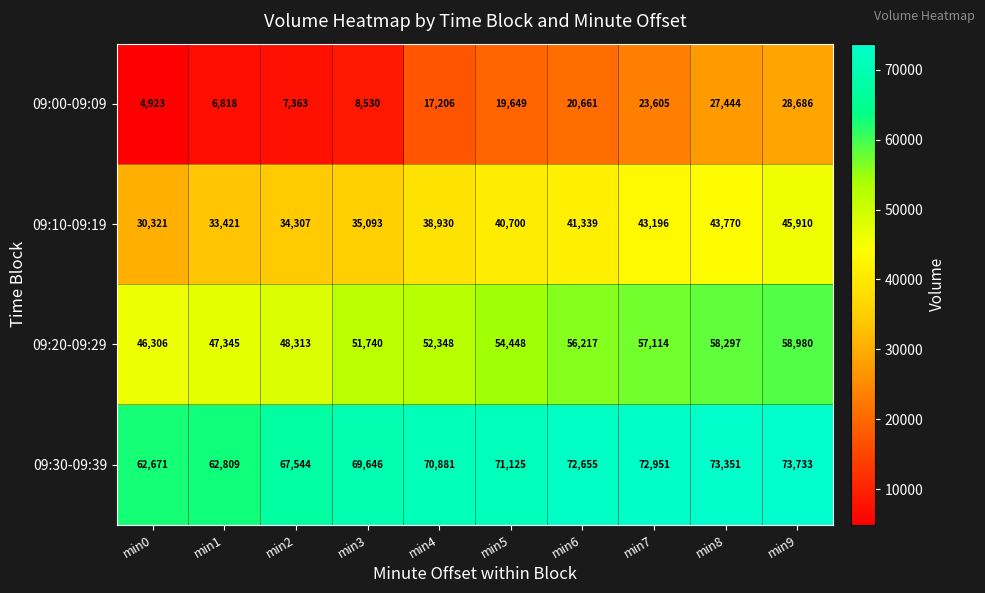

What value does the 09:00-09:09 series have at min9?

28686